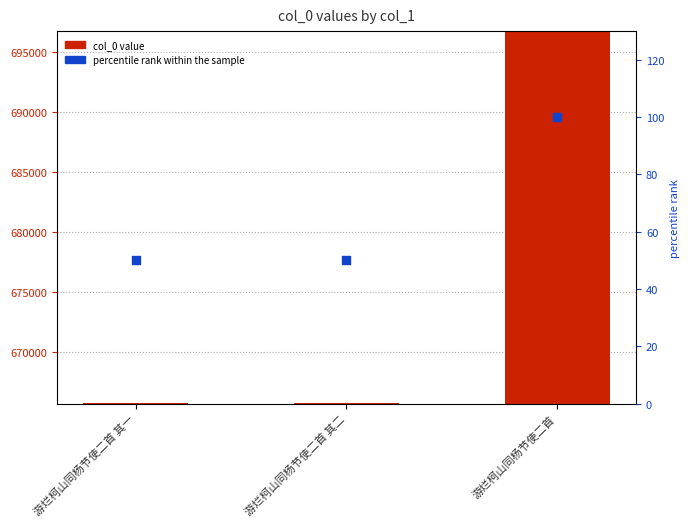

Which series has the largest Y range (max minus min)?

col_0